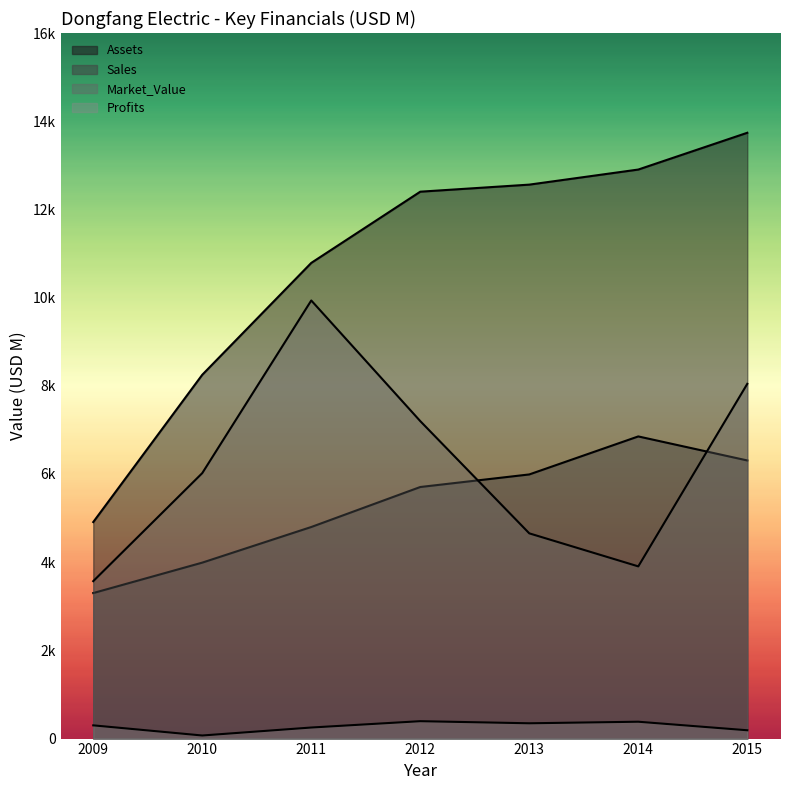

What is the difference between the highest and lowest values at 2015?

13549.4